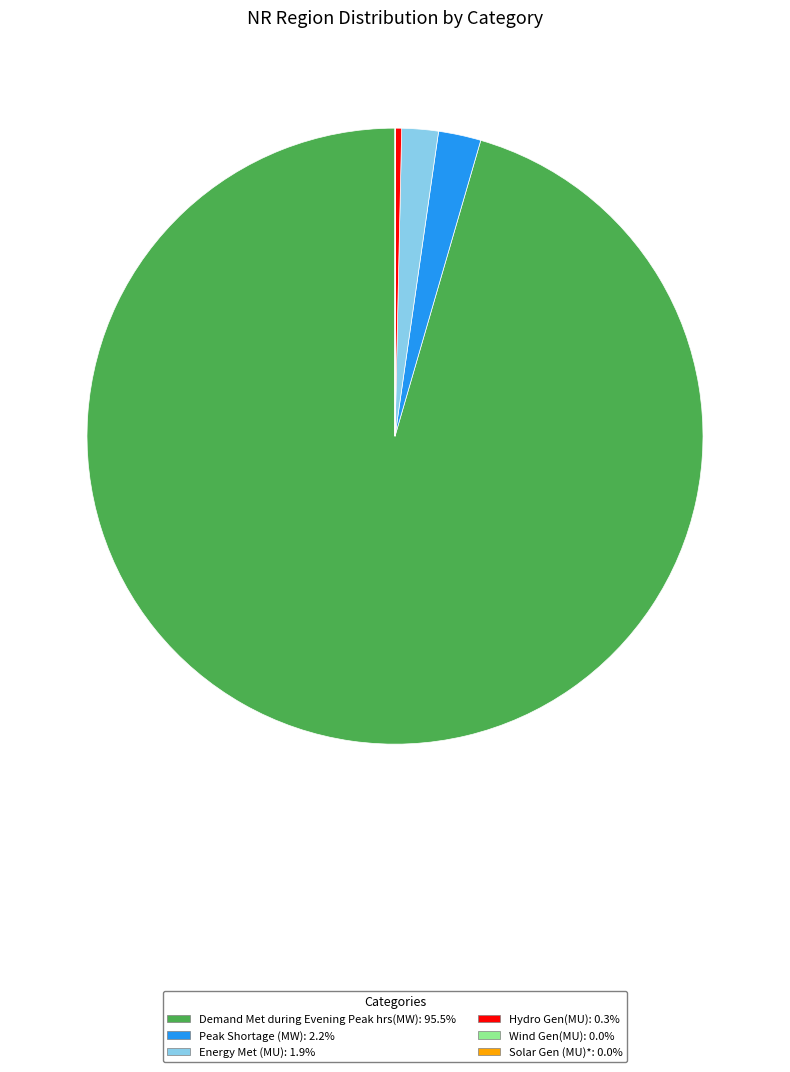

Which slice represents more than half of the pie?

Demand Met during Evening Peak hrs(MW)